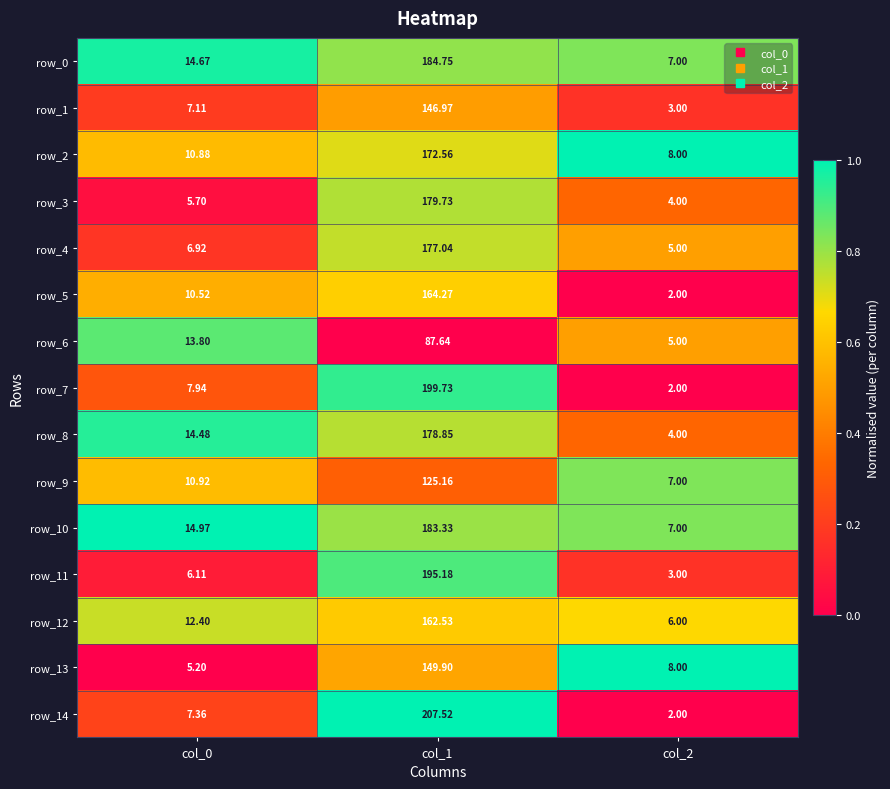

Is the value of row_4 at col_2 greater than the value of row_3 at col_1?

No